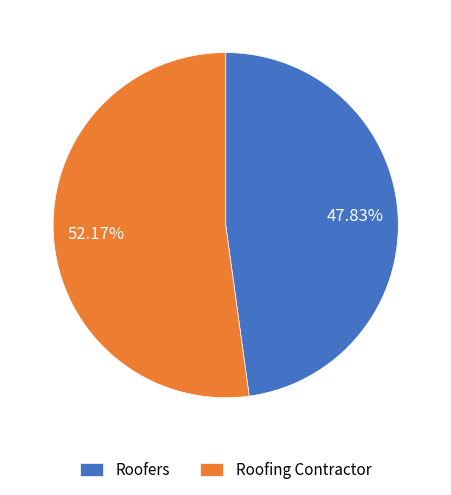

Is Roofers the majority of the pie?

No